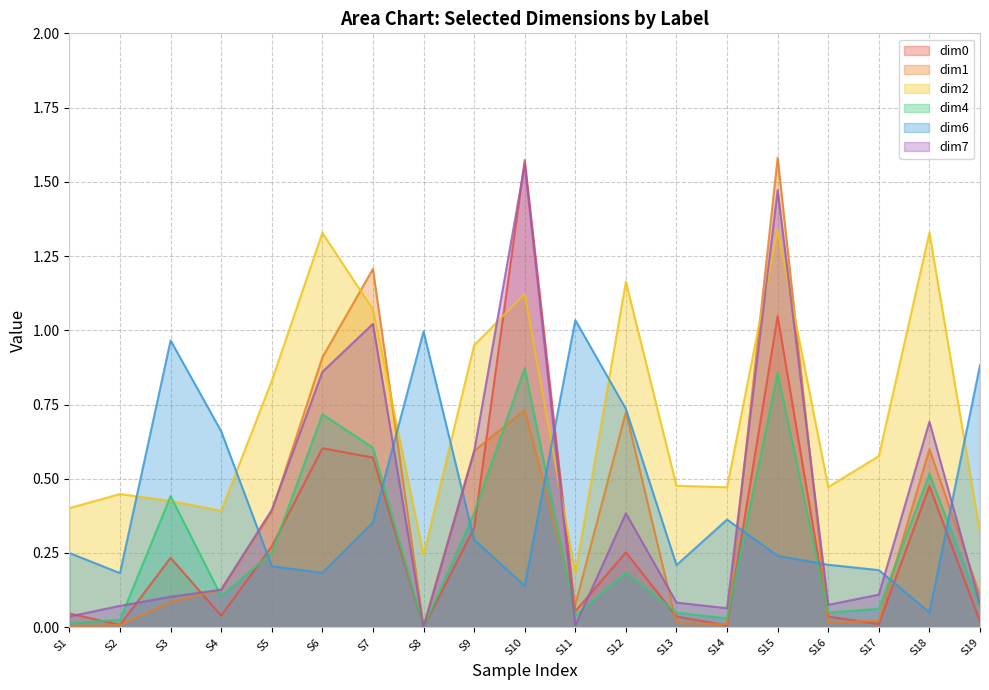

Which series has the largest total across all categories?

dim2